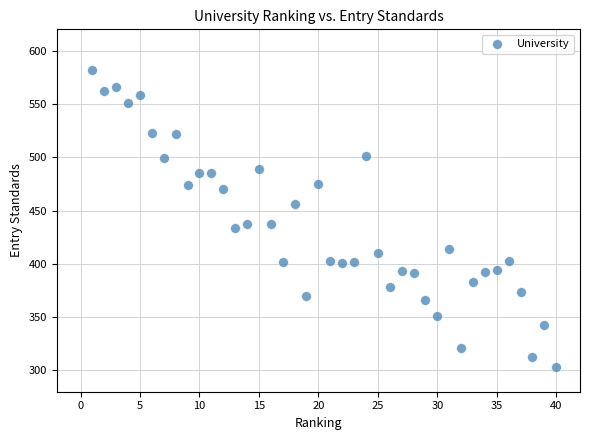

What is the range of Y values (max minus min)?

279